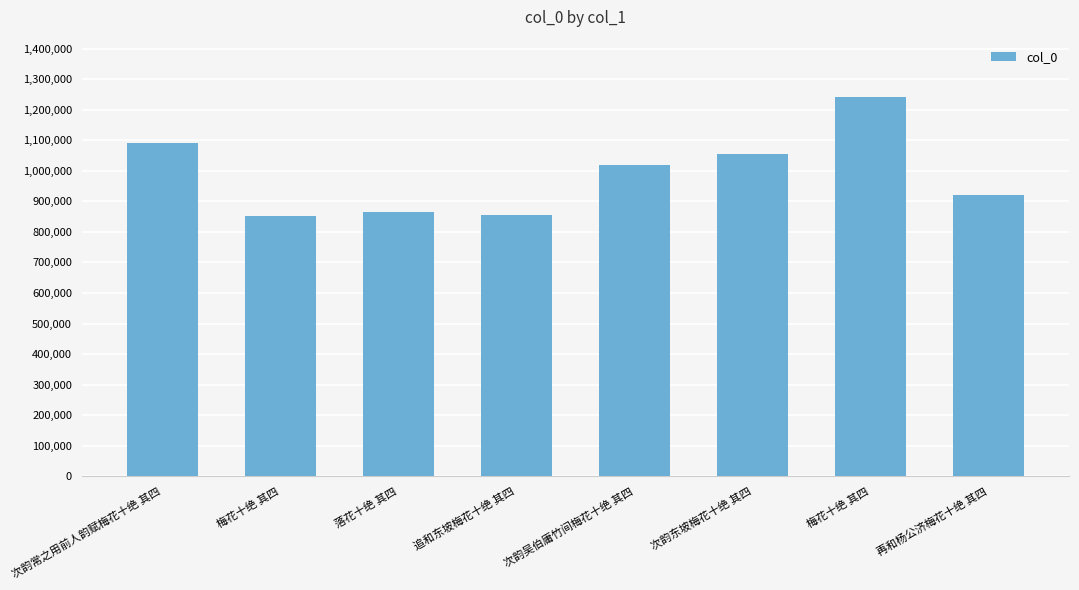

Reading left to right, transcribe all the data shown in this chart.

次韵常之用前人韵赋梅花十绝 其四=1090299	梅花十绝 其四=853202	落花十绝 其四=866710	追和东坡梅花十绝 其四=855816	次韵吴伯庸竹间梅花十绝 其四=1018166	次韵东坡梅花十绝 其四=1055705	梅花十绝 其四=1243110	再和杨公济梅花十绝 其四=921811